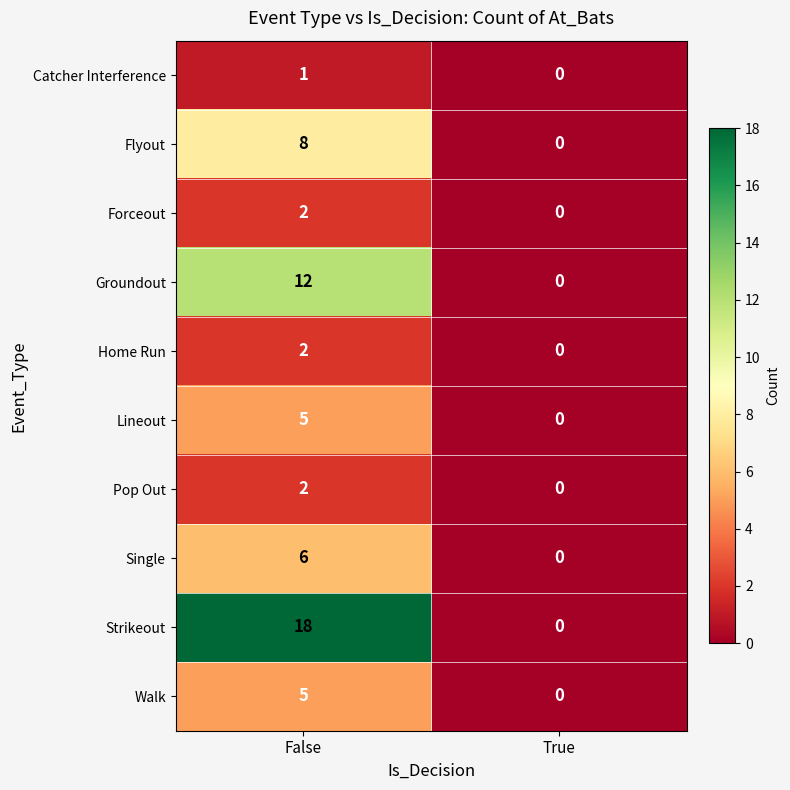

What is the difference between the Lineout values at True and False?

5